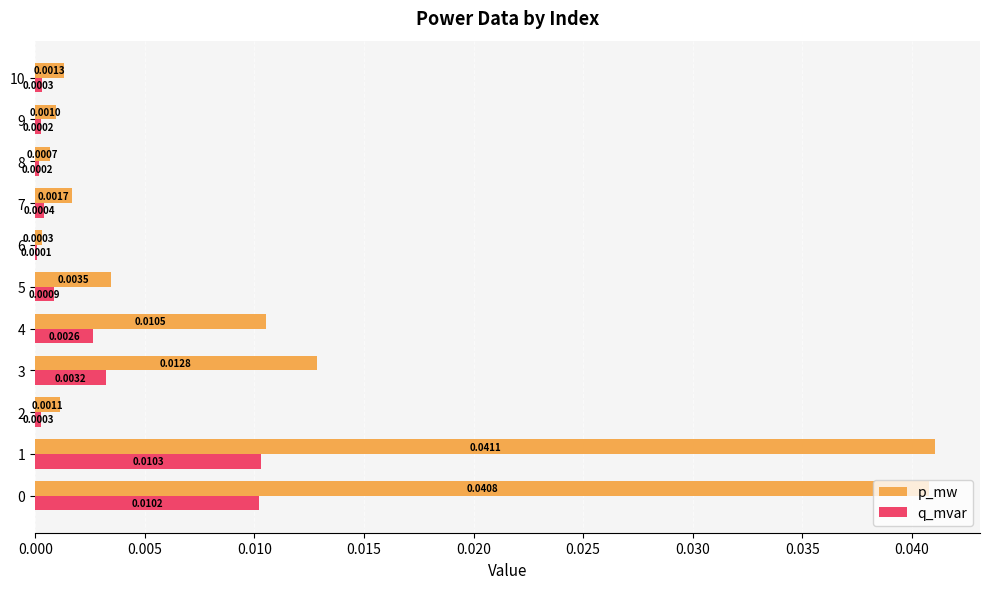

Between 4 and 9, which series saw the biggest shift?

p_mw